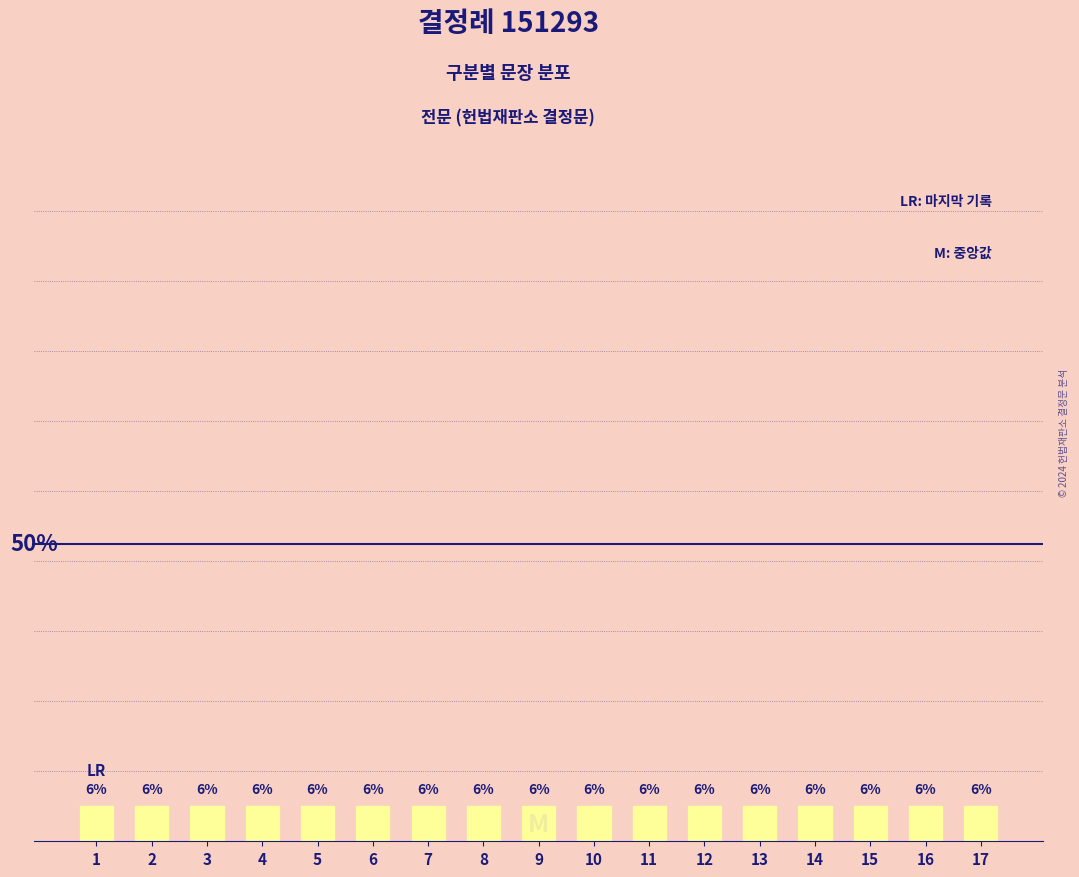

List the labels in order of value, largest first.

17, 16, 15, 14, 13, 12, 11, 10, 9, 8, 7, 6, 5, 4, 3, 2, 1